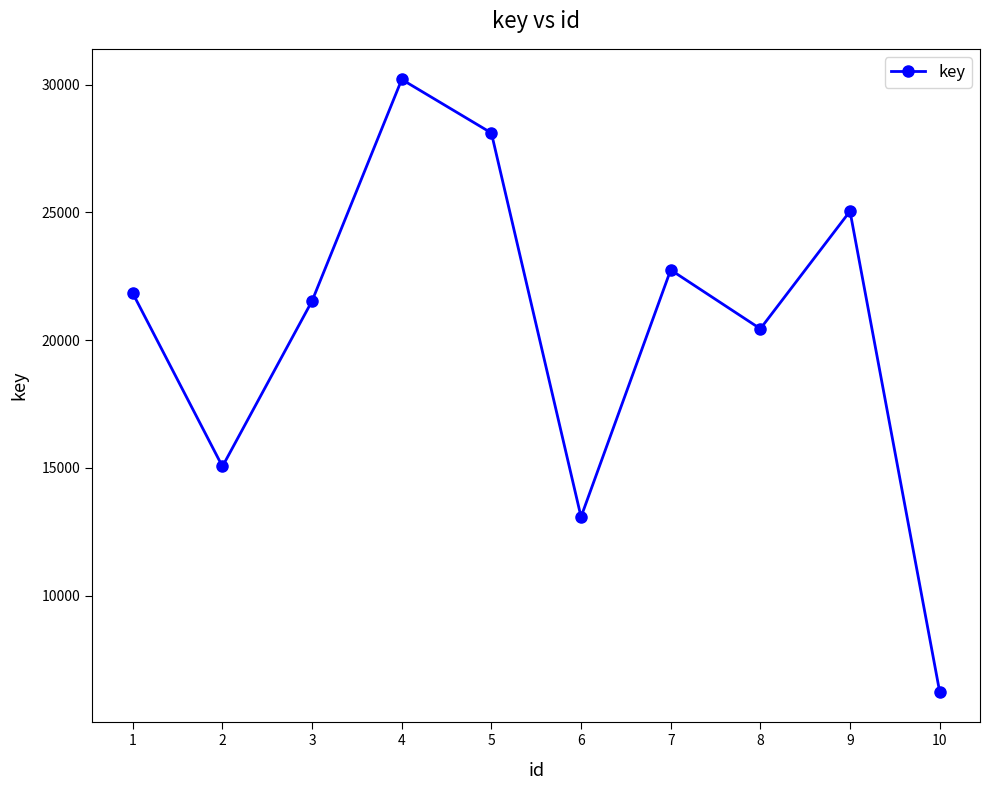

Between 6 and 9, which is larger?

9